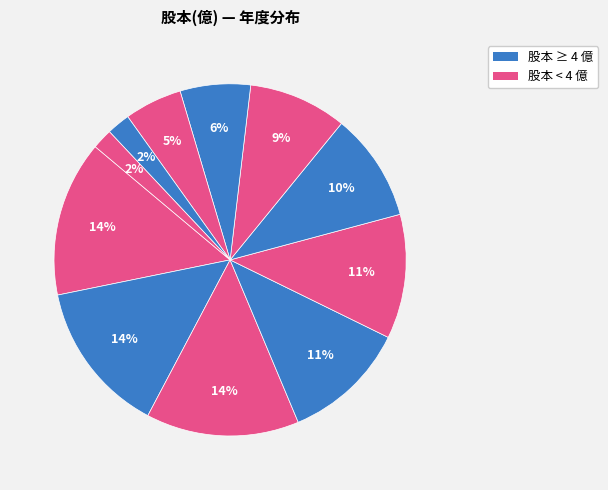

Rank the categories by value from lowest to highest.

2012, 2013, 2014, 2015, 2016, 2017, 2019, 2018, 2021, 2020, 2022